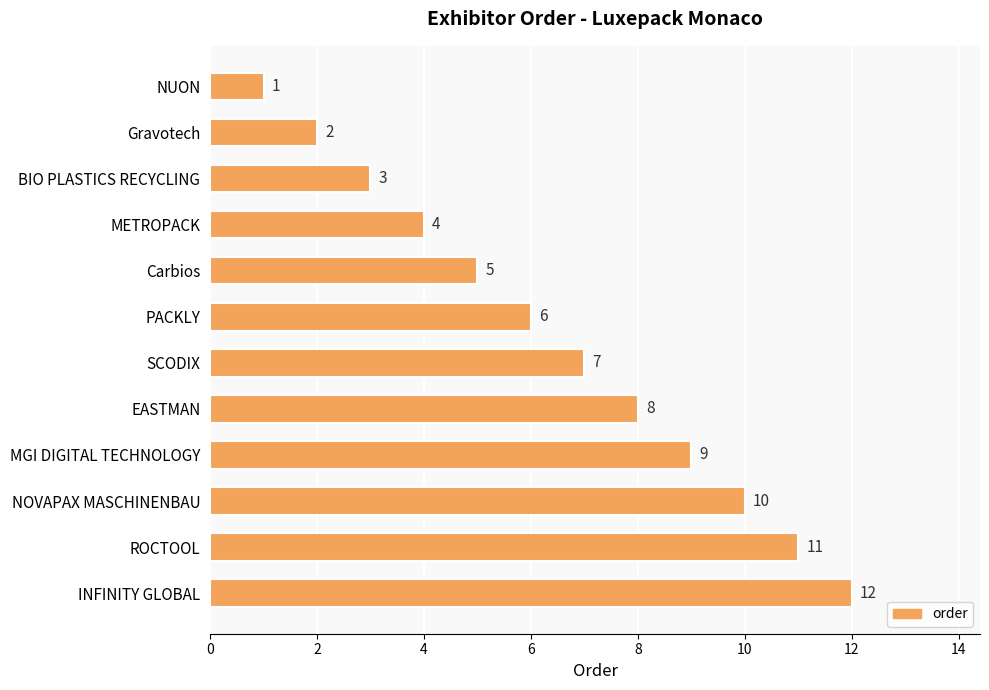

What is the change in value from Carbios to MGI DIGITAL TECHNOLOGY?

+4